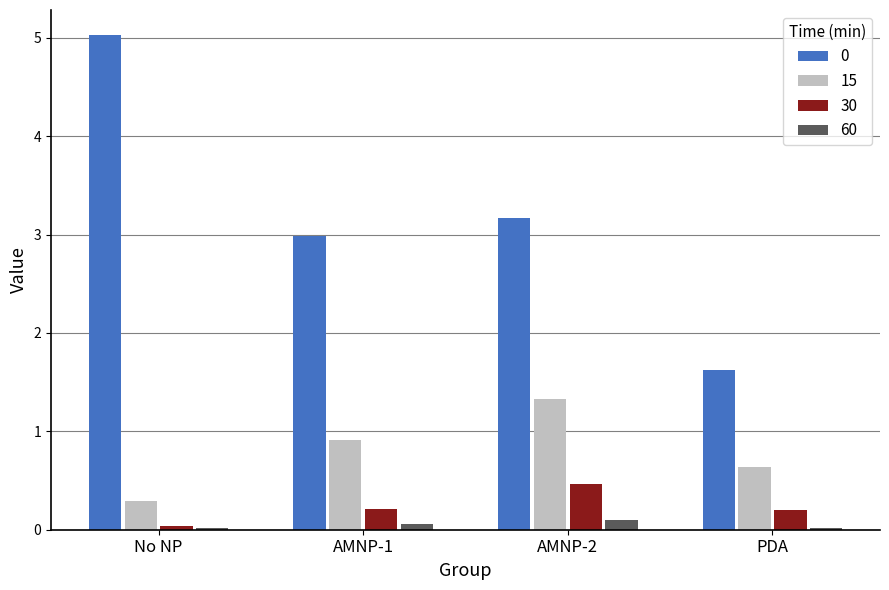

The 30 series shows 0.5 at AMNP-2. True or false?

True